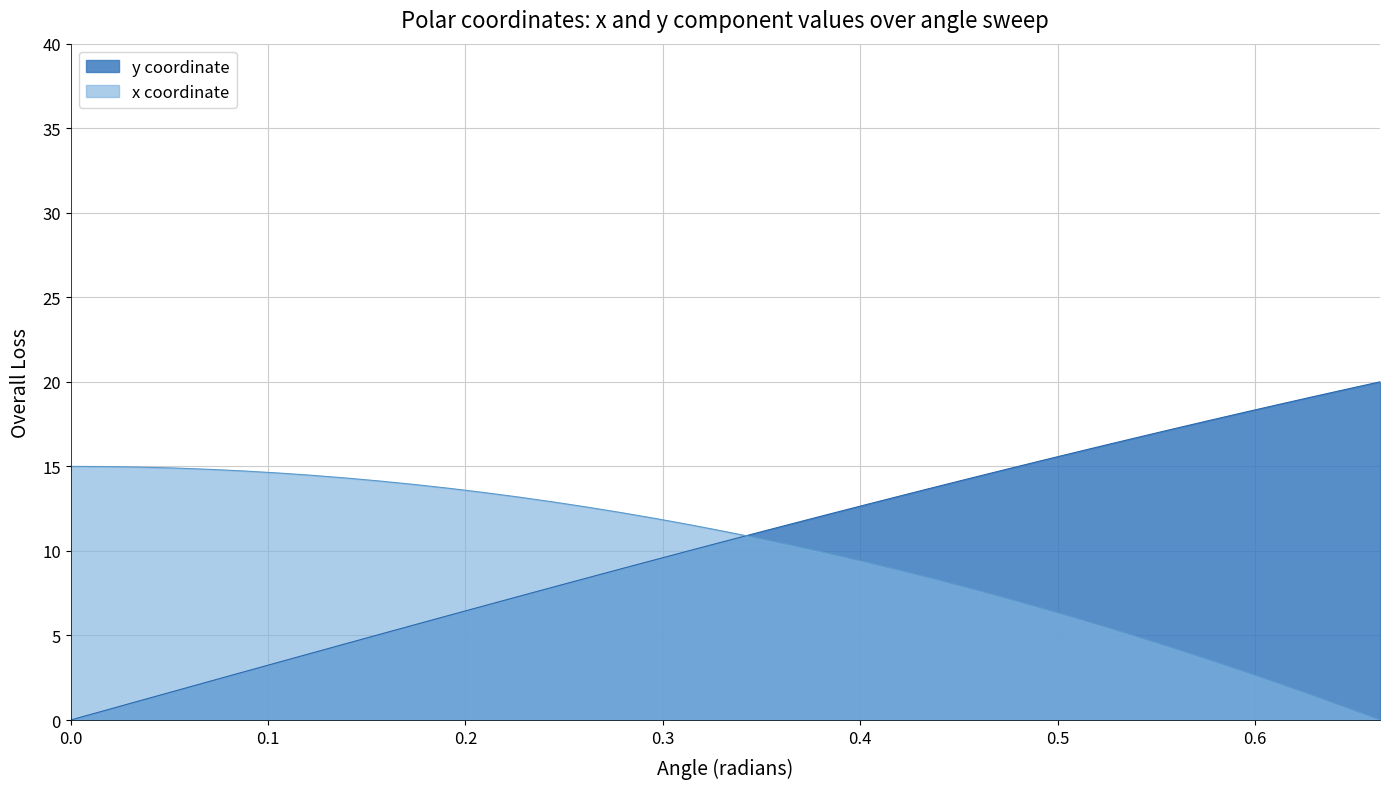

Which series has the largest range (max minus min)?

y coordinate